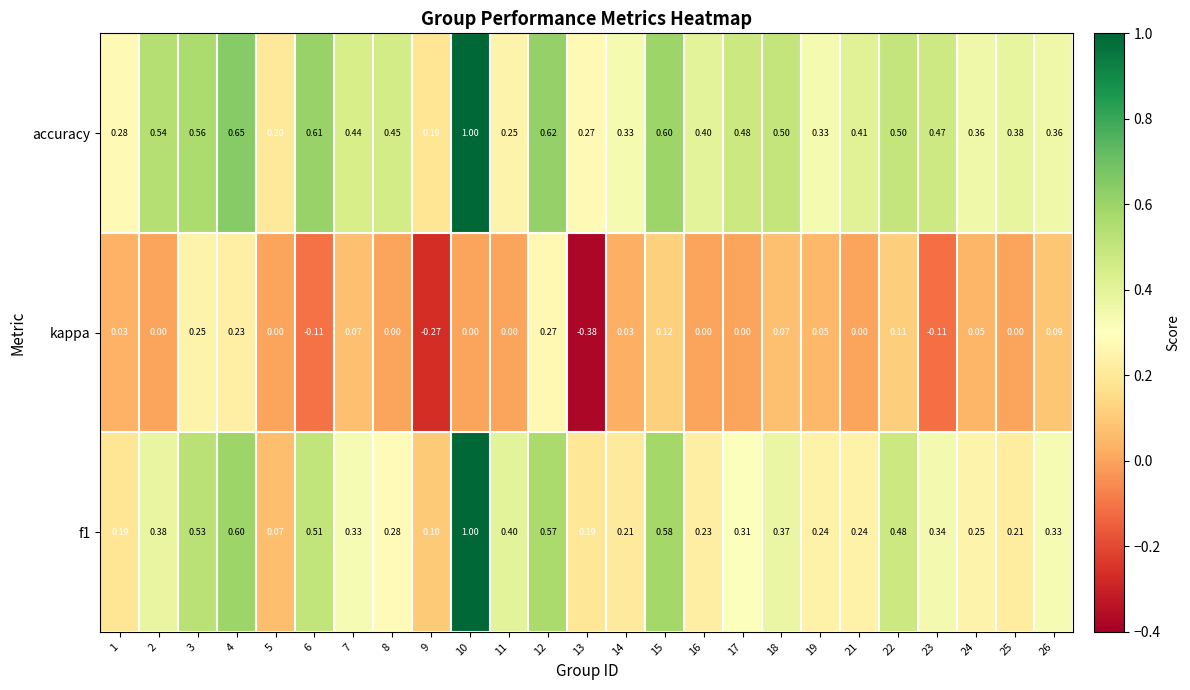

Is the value of accuracy at 3 greater than the value of f1 at 23?

Yes